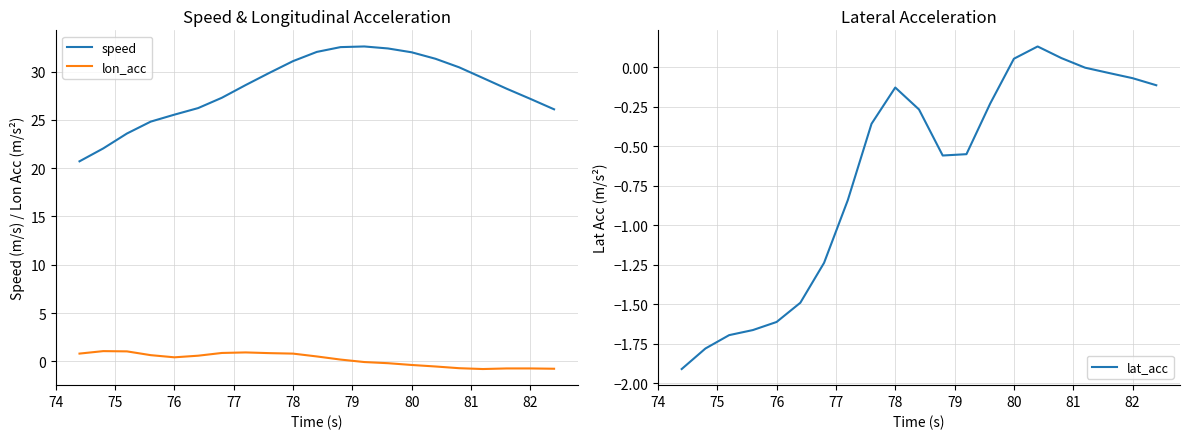

Does the chart display data point markers on the line(s)?

No